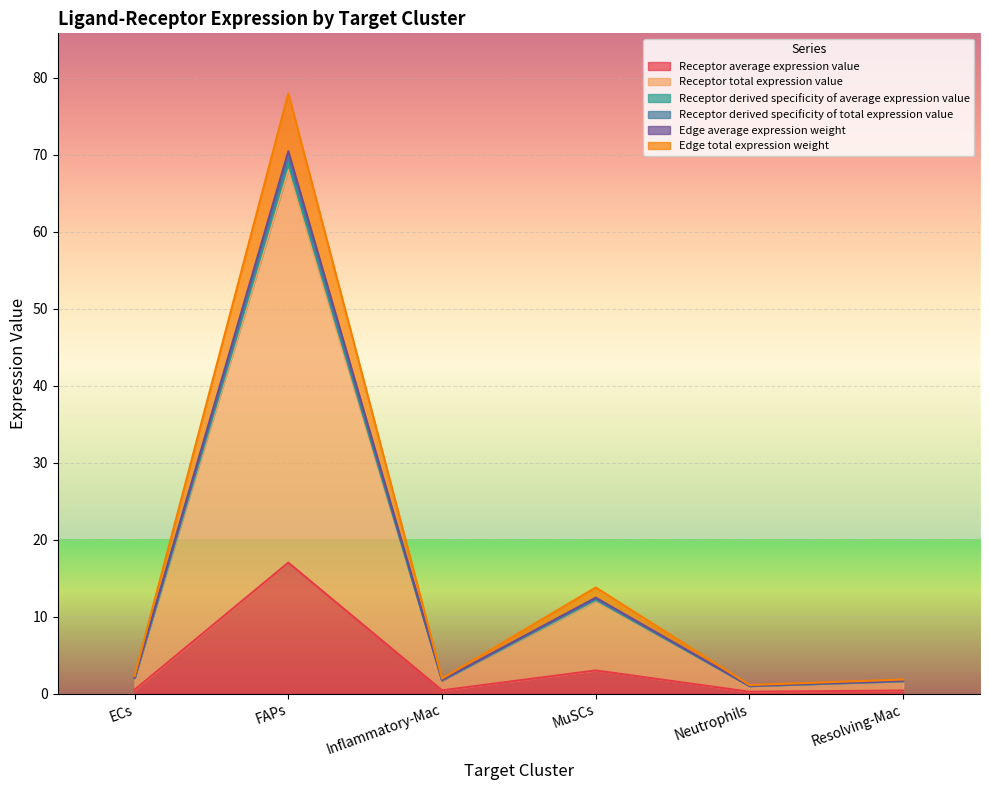

What are all the series names shown in the legend?

Receptor average expression value, Receptor total expression value, Receptor derived specificity of average expression value, Receptor derived specificity of total expression value, Edge average expression weight, Edge total expression weight